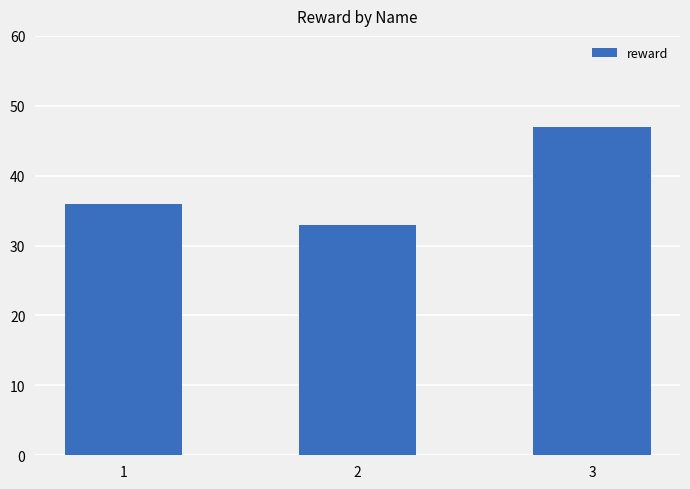

Does the chart contain any negative values?

No